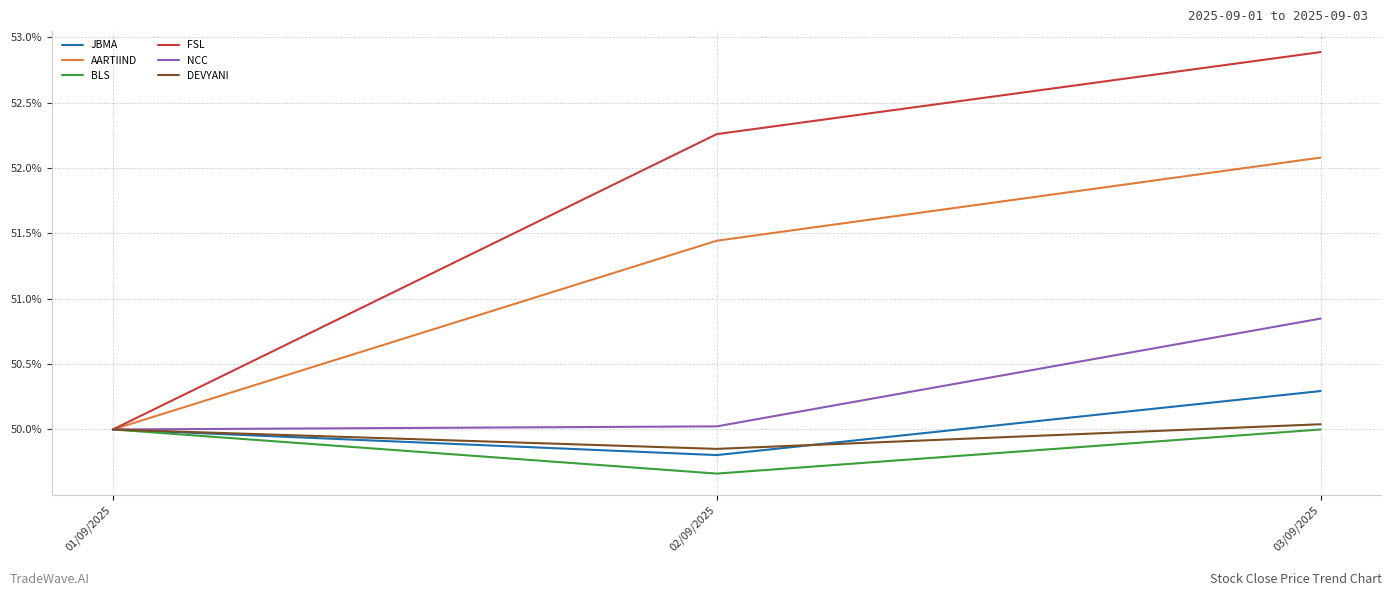

Is the value of DEVYANI at 03/09/2025 greater than the value of BLS at 01/09/2025?

Yes